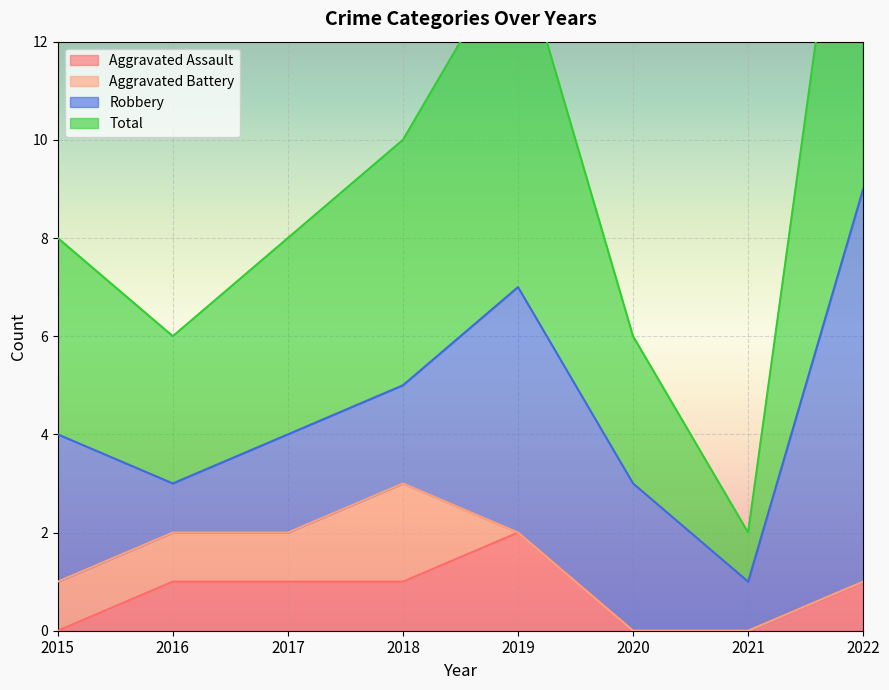

Which category has the highest value in the Total series?

2022